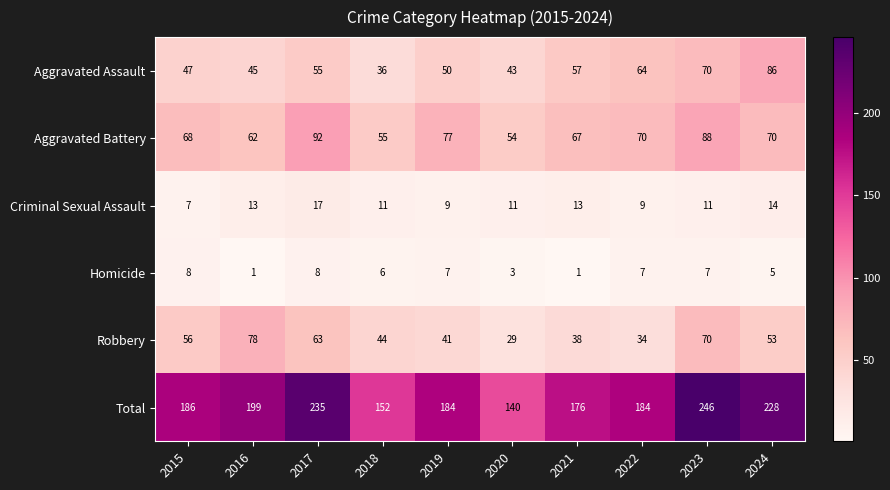

Is it true that Total equals 76 at 2022?

False